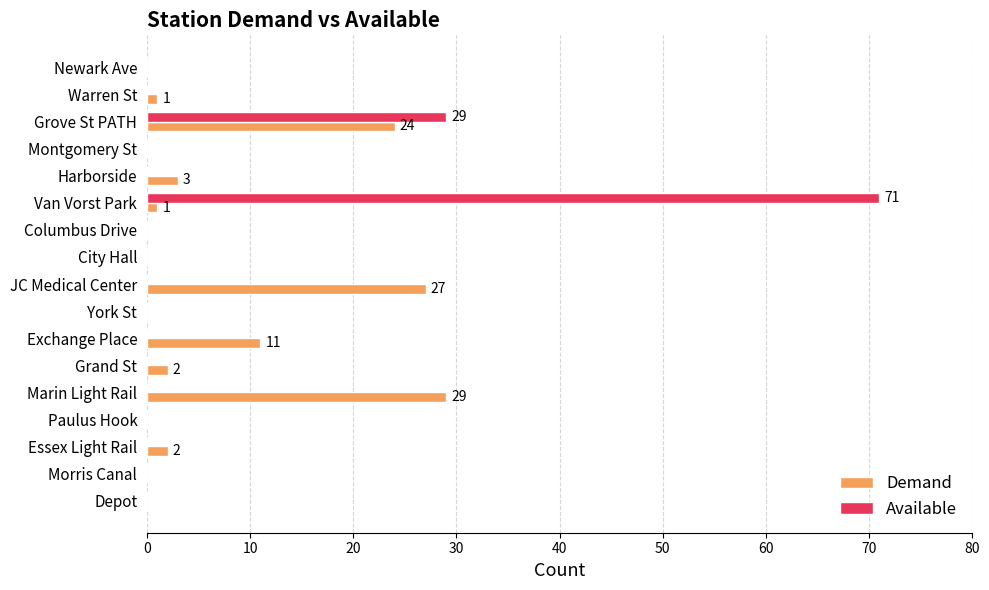

Where is Demand nearest to the value 14?

Exchange Place